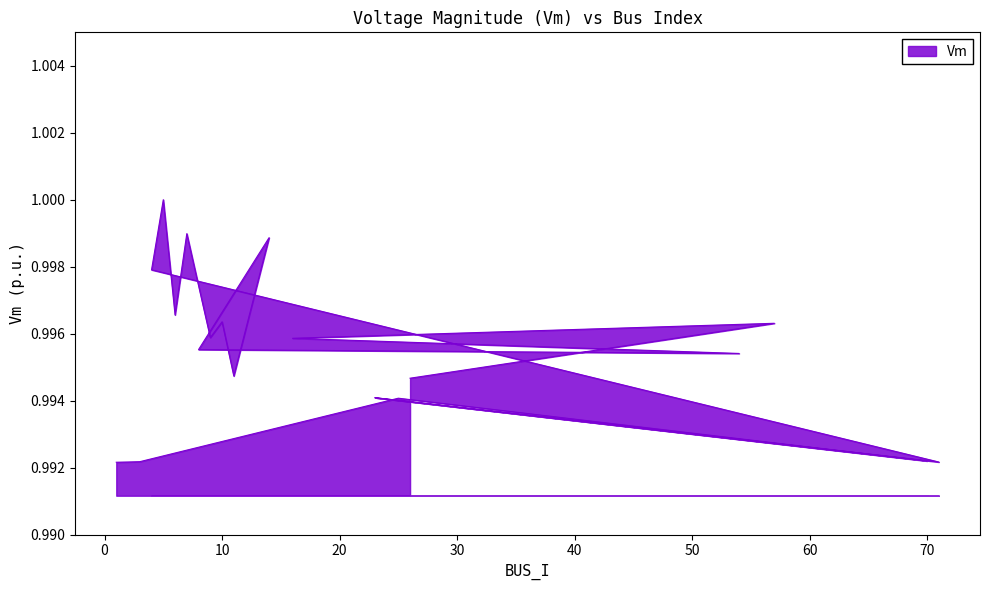

What is the average value?

1.0